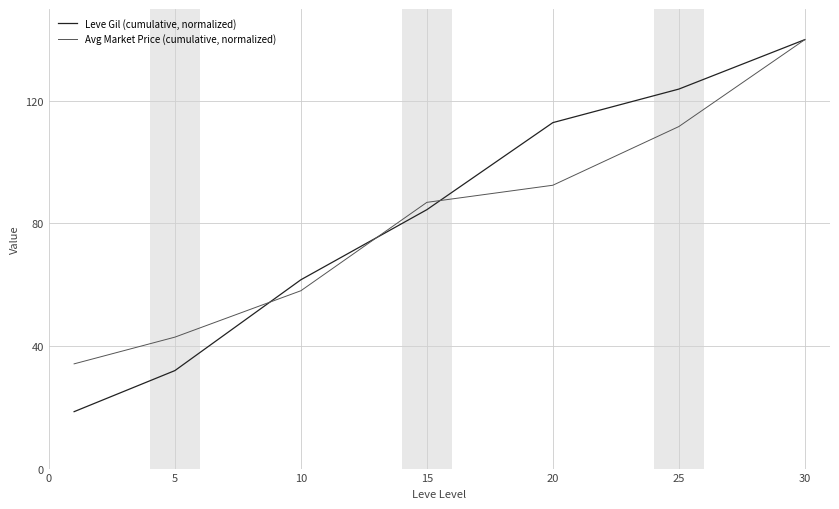

What is the greatest value displayed?

140.0